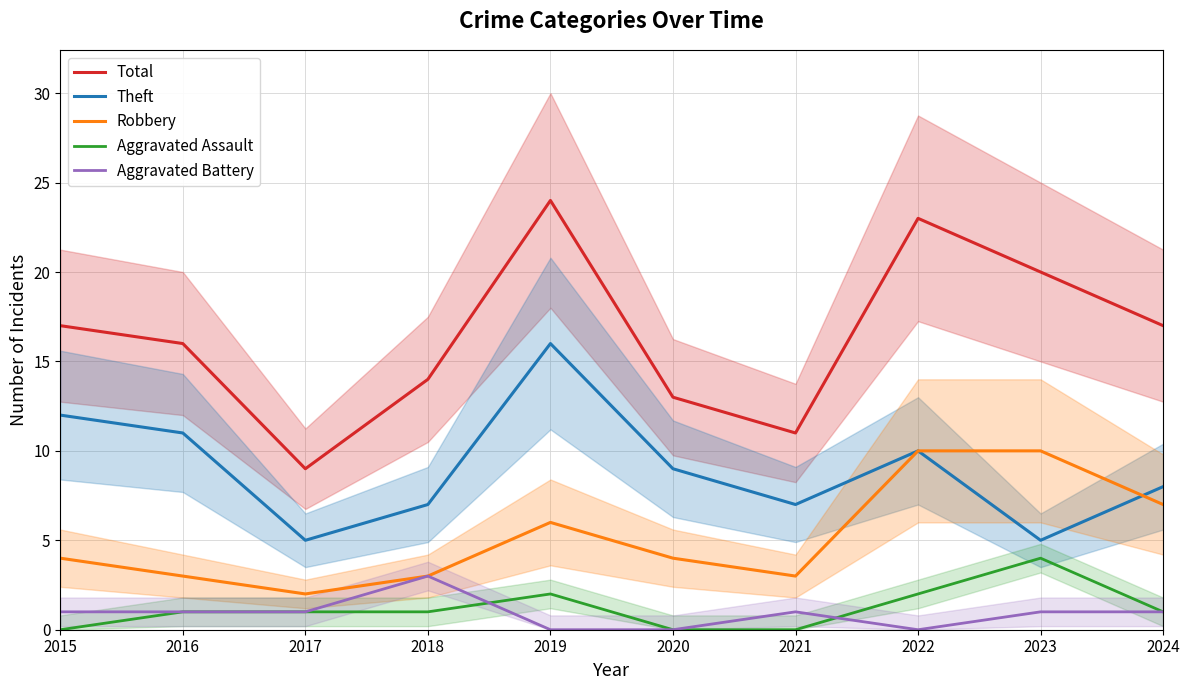

What are all the series names shown in the legend?

Total, Theft, Robbery, Aggravated Assault, Aggravated Battery